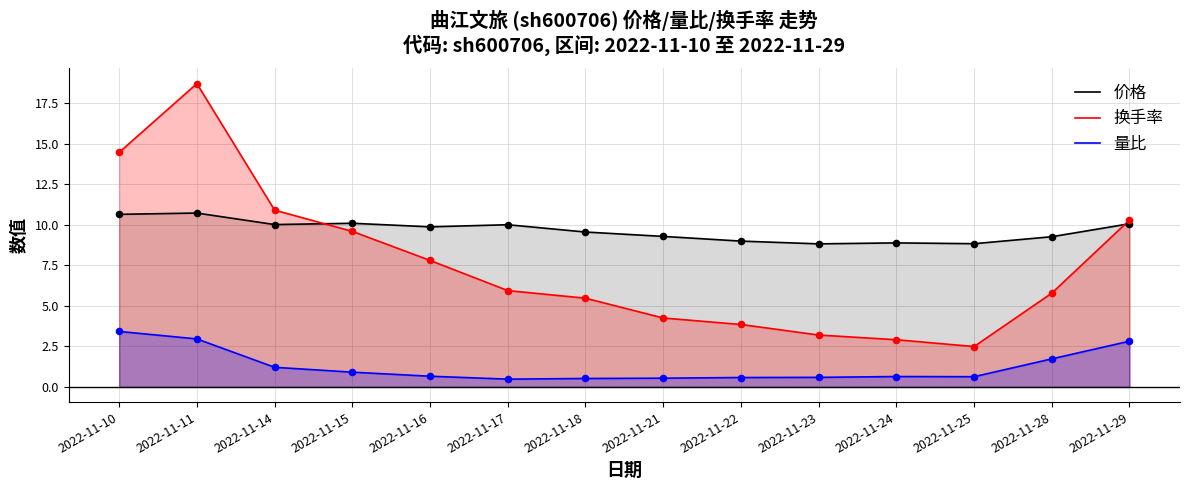

Which series has the widest spread of Y values?

换手率